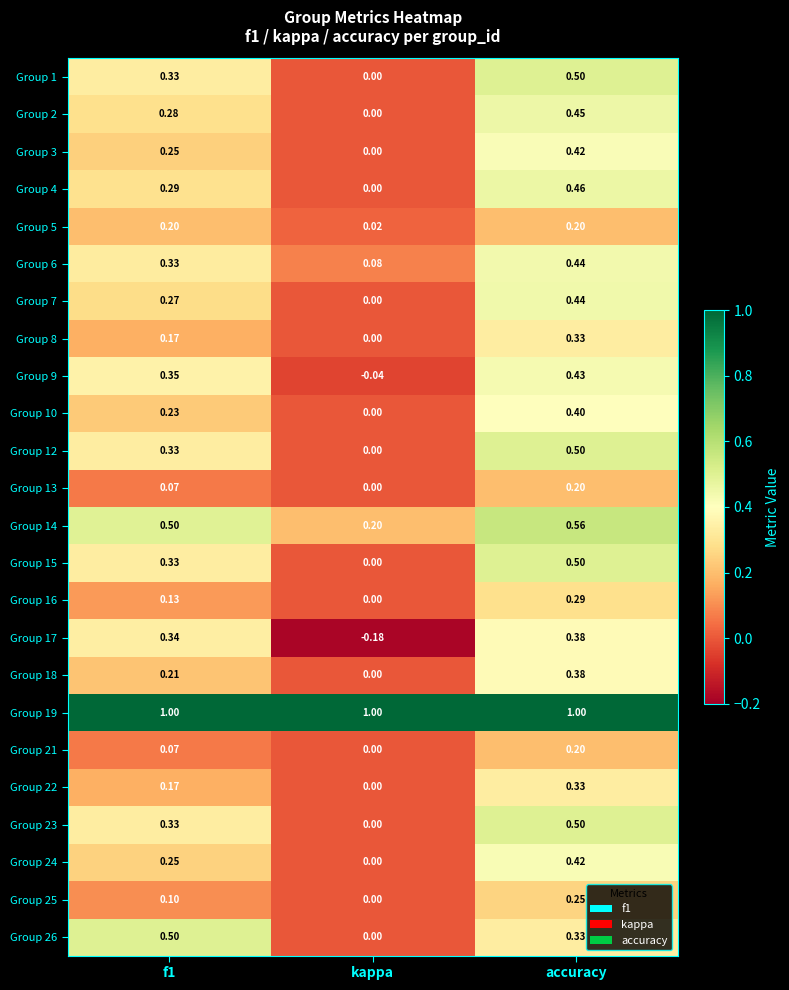

At which label does Group 2 reach its minimum?

kappa